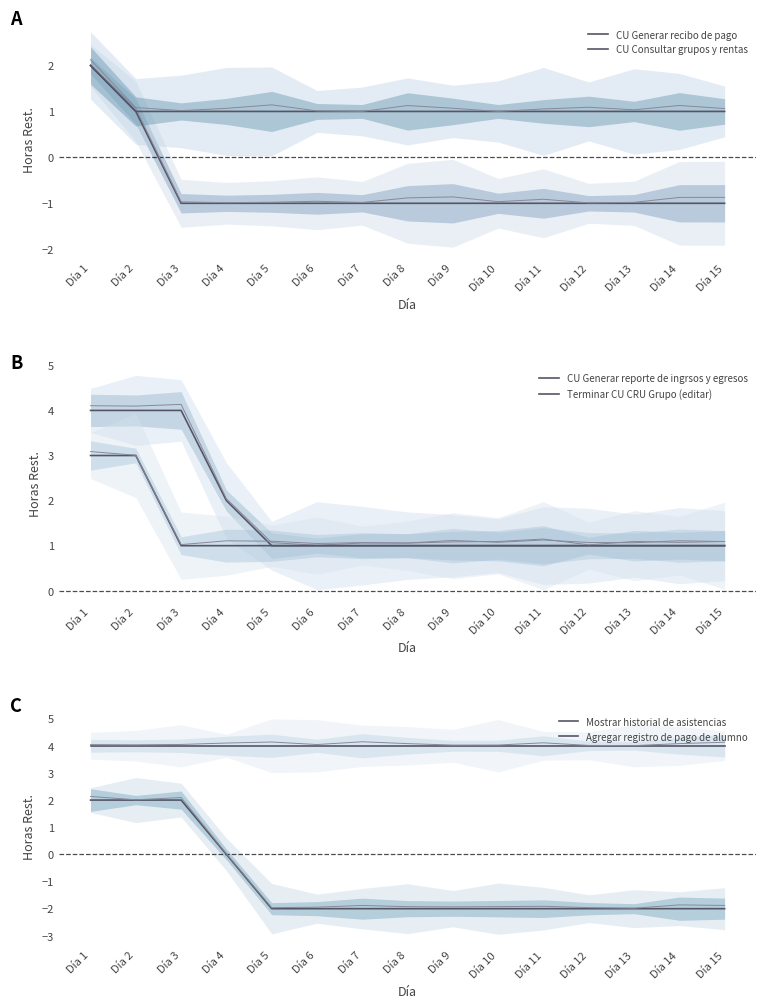

The CU Consultar grupos y rentas series shows 1 at Día 15. True or false?

True